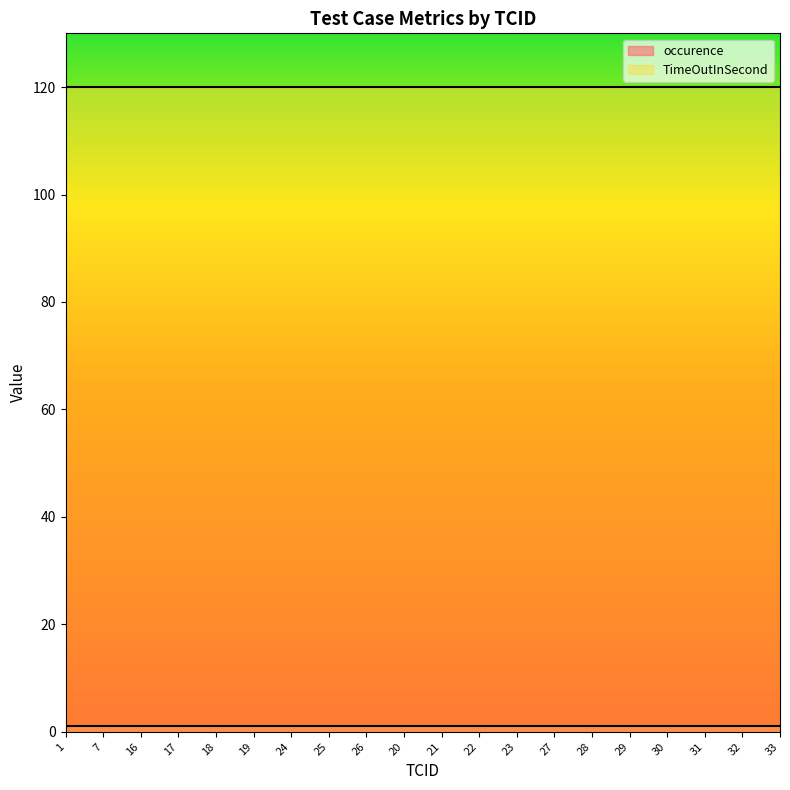

At which category is the sum across all series the highest?

1